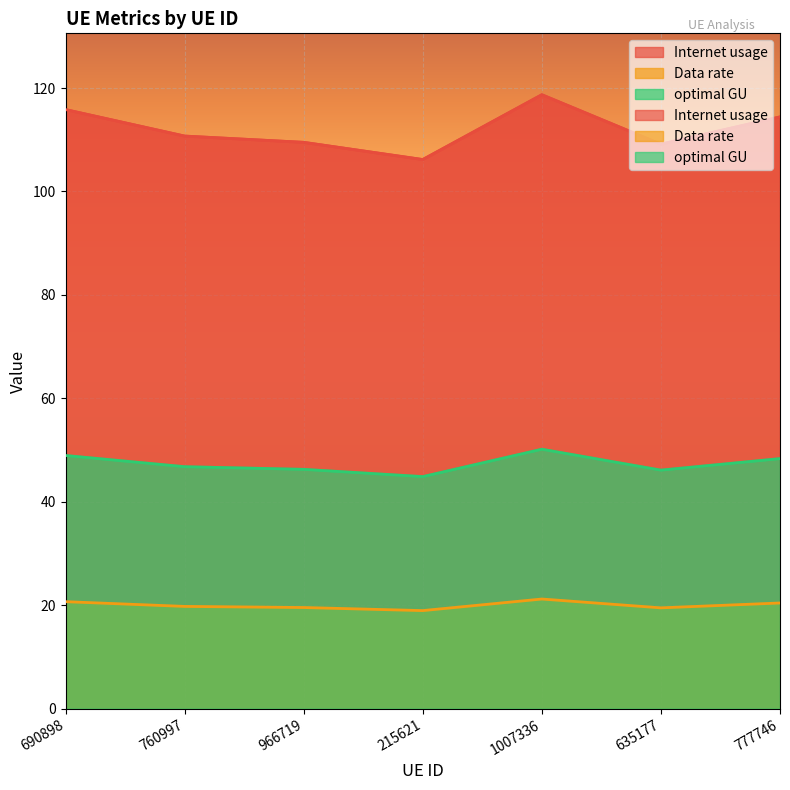

Reading left to right, what are all the values shown in this chart?

Internet usage: 690898=115.8	760997=110.7	966719=109.5	215621=106.2	1007336=118.7	635177=109.1	777746=114.4
Data rate: 690898=20.7	760997=19.8	966719=19.6	215621=19.0	1007336=21.2	635177=19.5	777746=20.4
optimal GU: 690898=49.0	760997=46.8	966719=46.3	215621=44.9	1007336=50.2	635177=46.1	777746=48.4